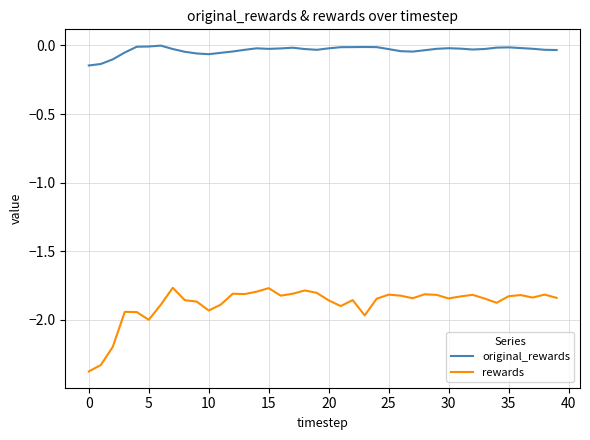

Which series has the largest total across all categories?

original_rewards